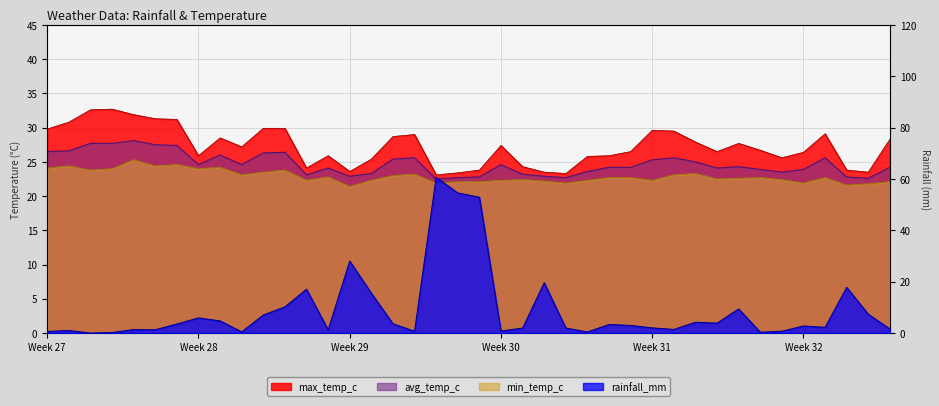

What is the total value across all series at 2024-07-27?

76.1